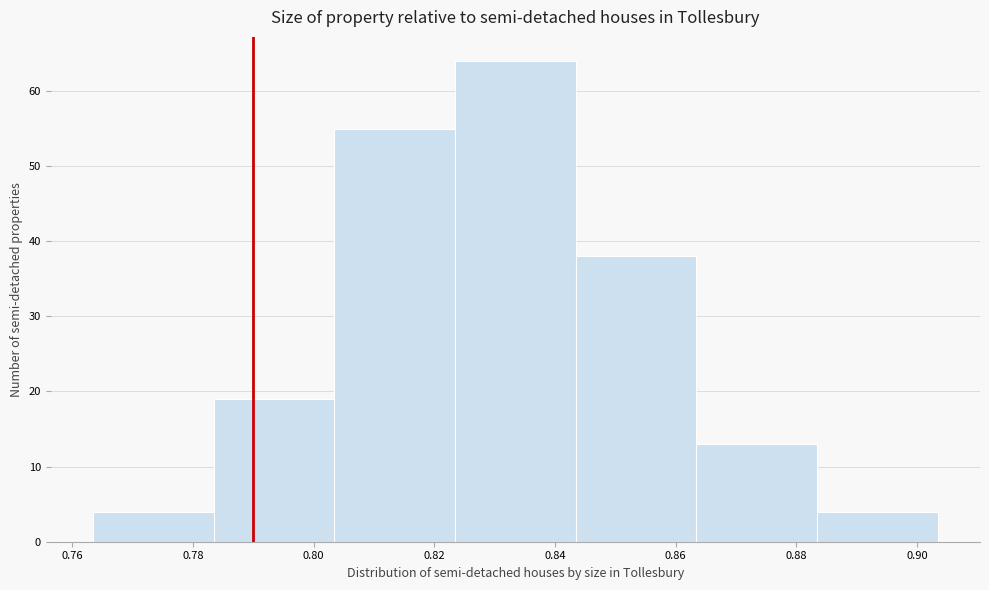

Reading left to right, transcribe this chart: for each bar, give the range it covers on the x-axis and its height. Neither the bar edges nor the heights are printed on the chart, so give them approximately, as read against the axes.

0.764 to 0.784: 4
0.784 to 0.804: 19
0.804 to 0.824: 55
0.824 to 0.844: 64
0.844 to 0.864: 38
0.864 to 0.884: 13
0.884 to 0.904: 4